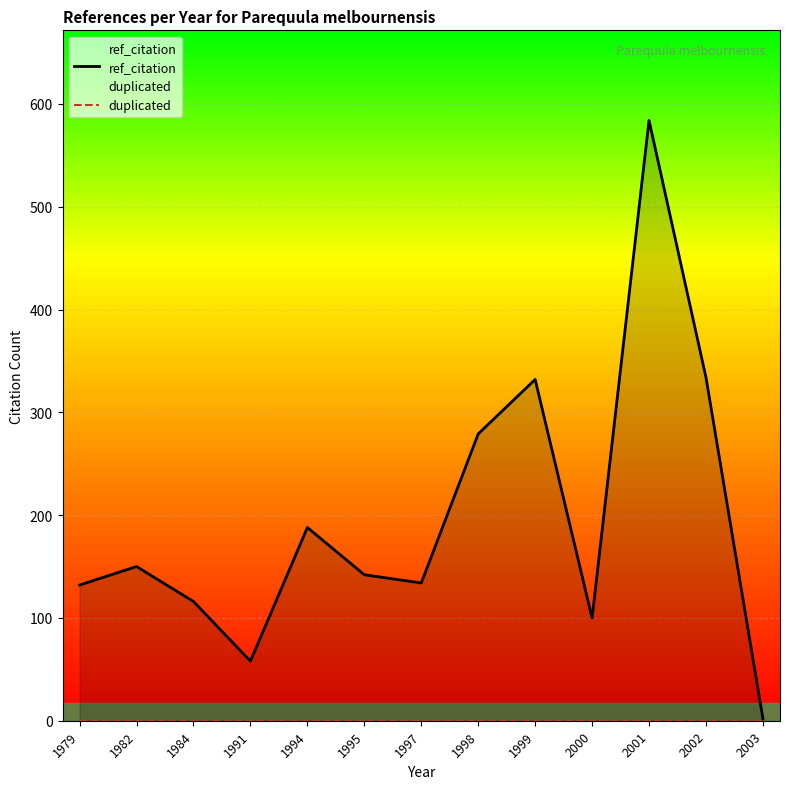

Which series has the widest spread of values?

ref_citation